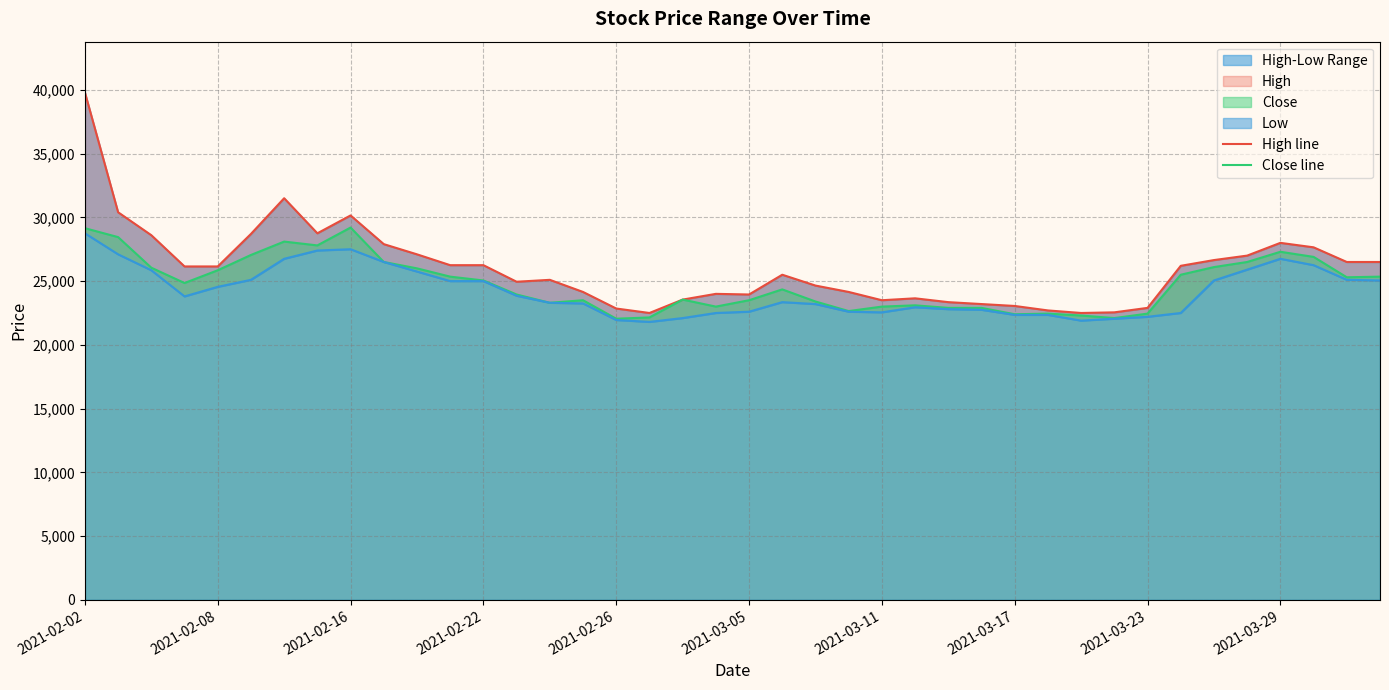

At which category is the sum across all series the highest?

2021-02-02